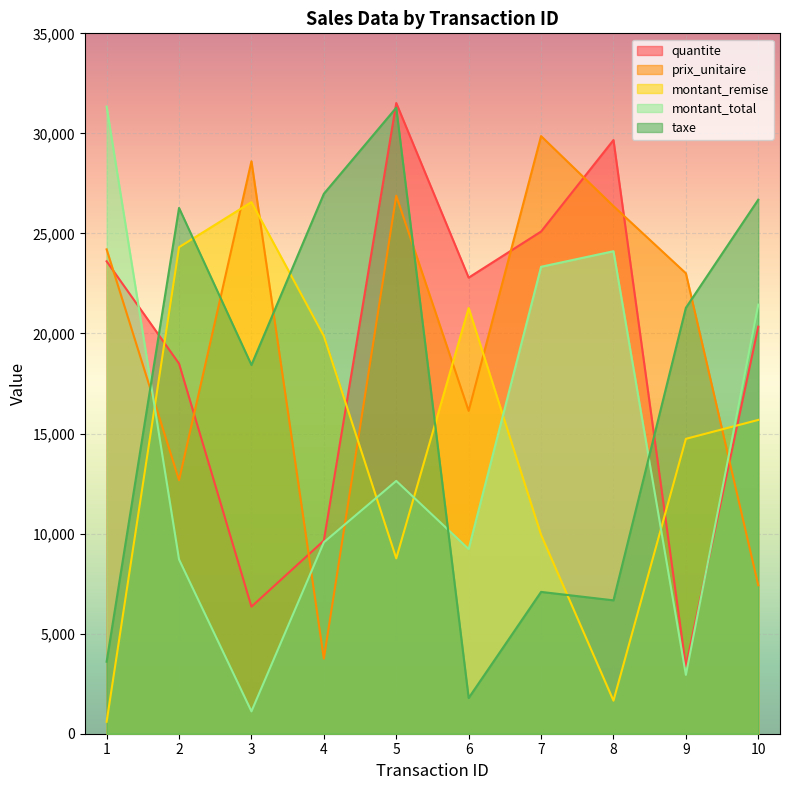

What is the difference between the highest and lowest values at 2?

17567